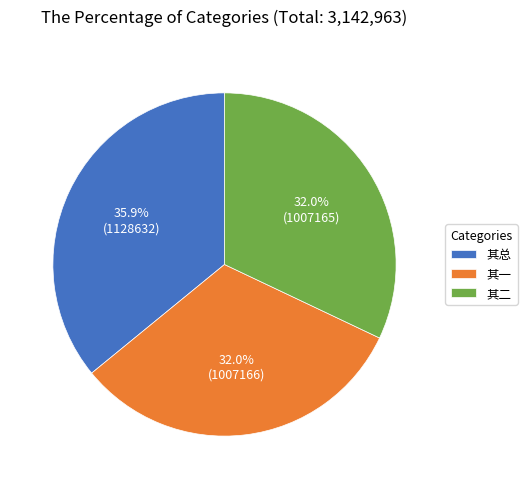

What is the ratio of the value at 其一 to the value at 其总?

0.9